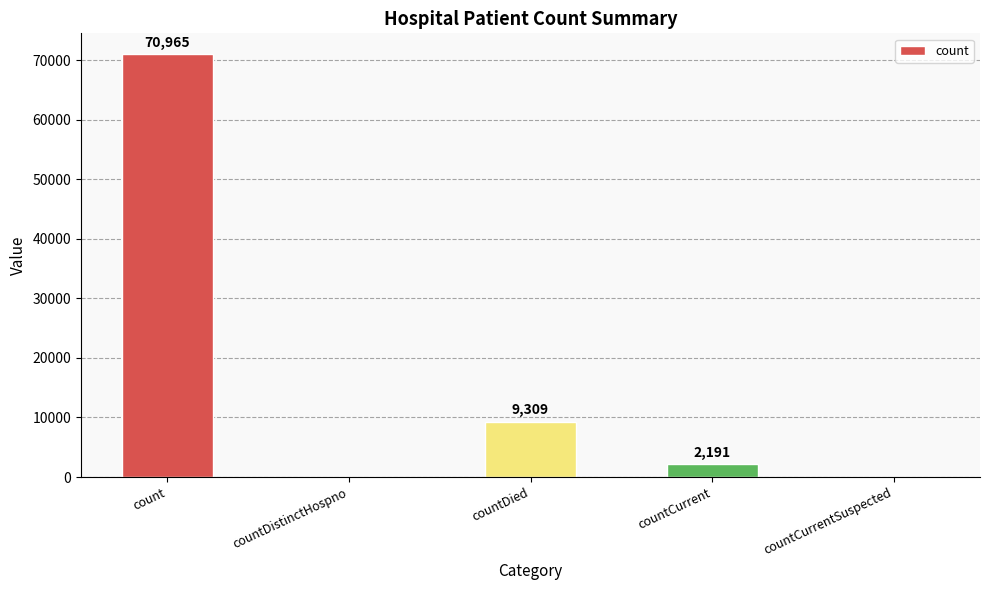

True or false: the data shows -35350 at countCurrentSuspected.

False